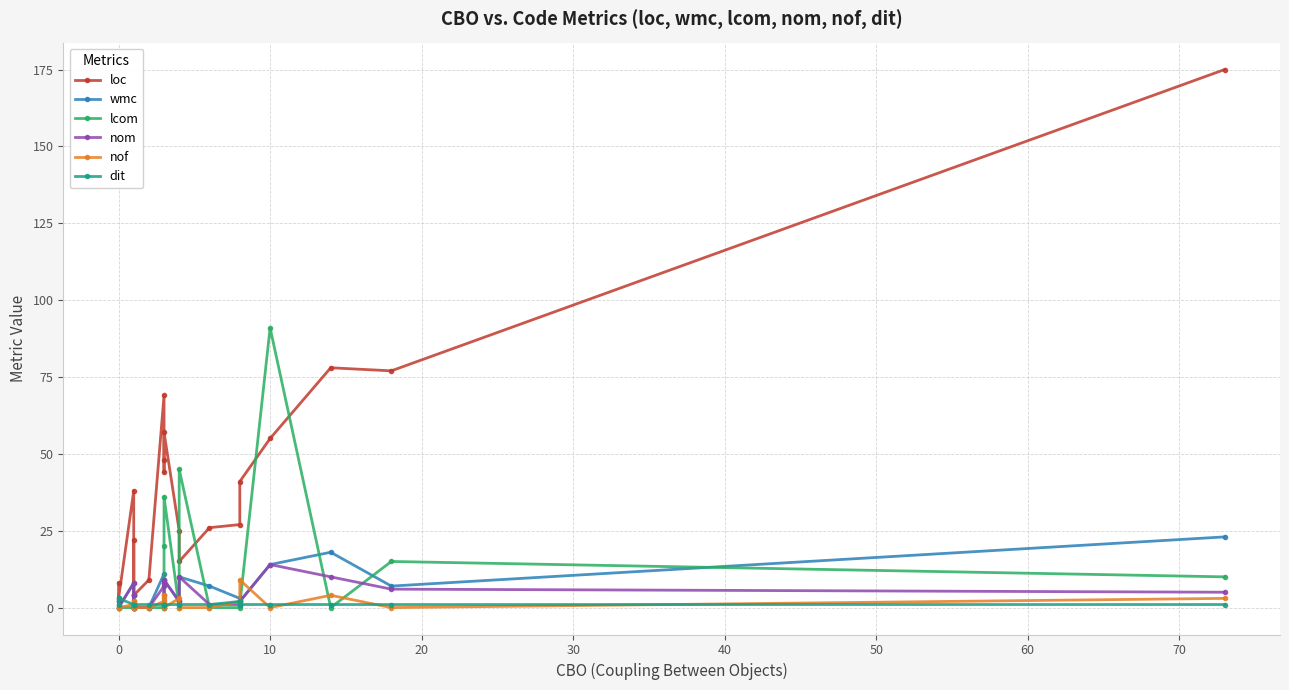

What is the spread (max minus min) of values at 40?

4